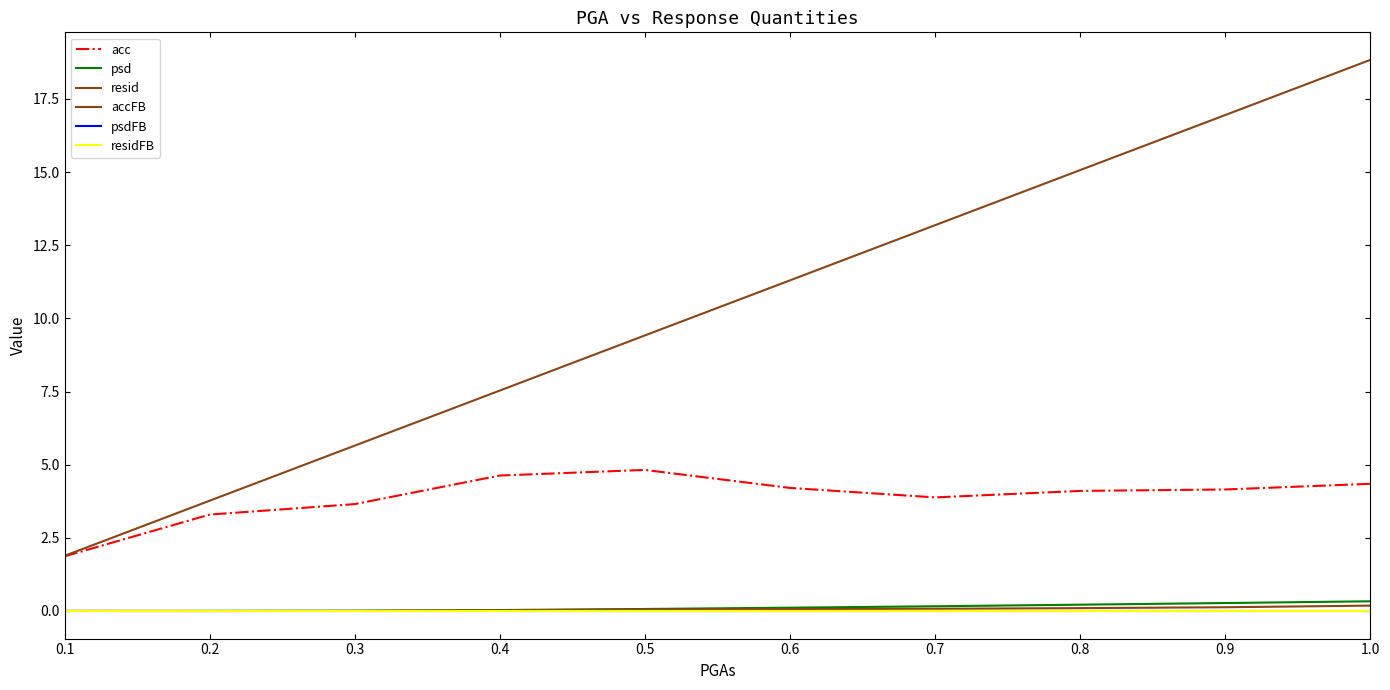

Does the chart display data point markers on the line(s)?

No